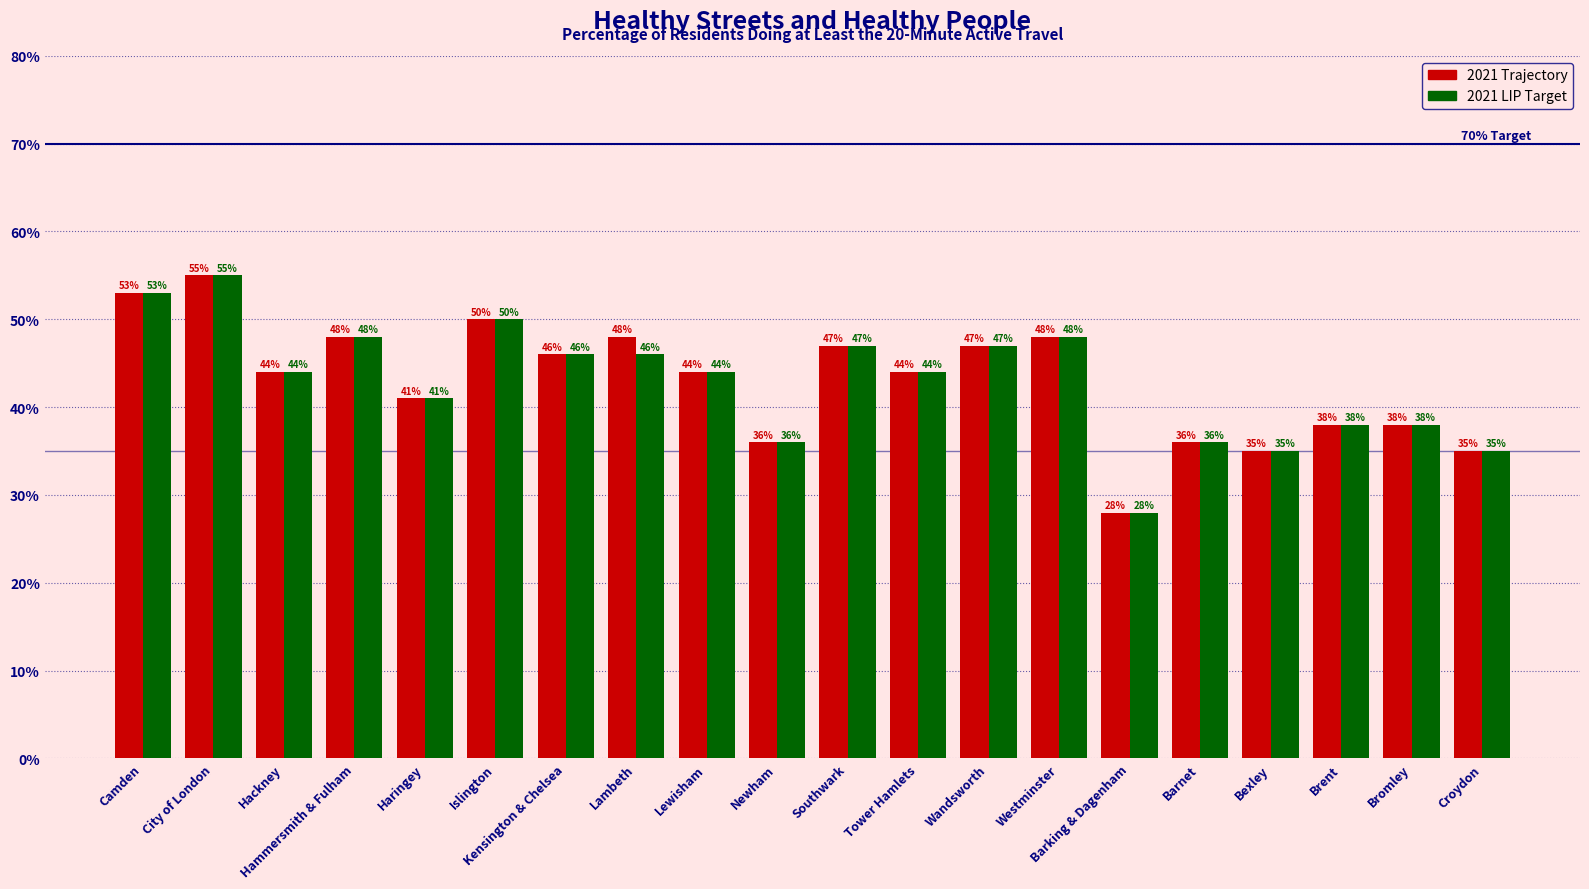

How many series are shown in this chart?

2